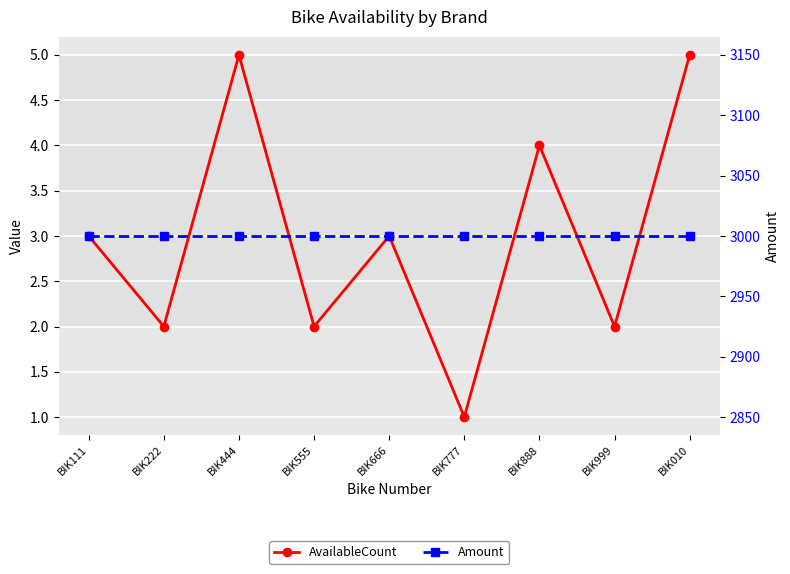

What is the difference between the maximum and second lowest values in the AvailableCount series?

3